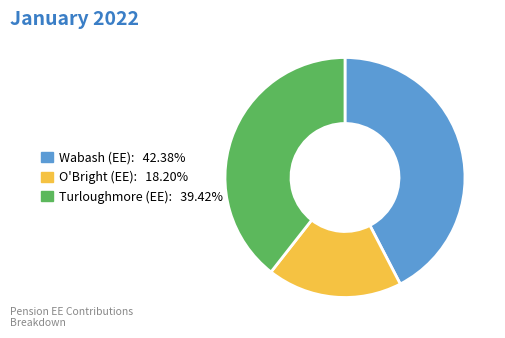

True or false: O'Bright (EE) accounts for 10% of the total.

False